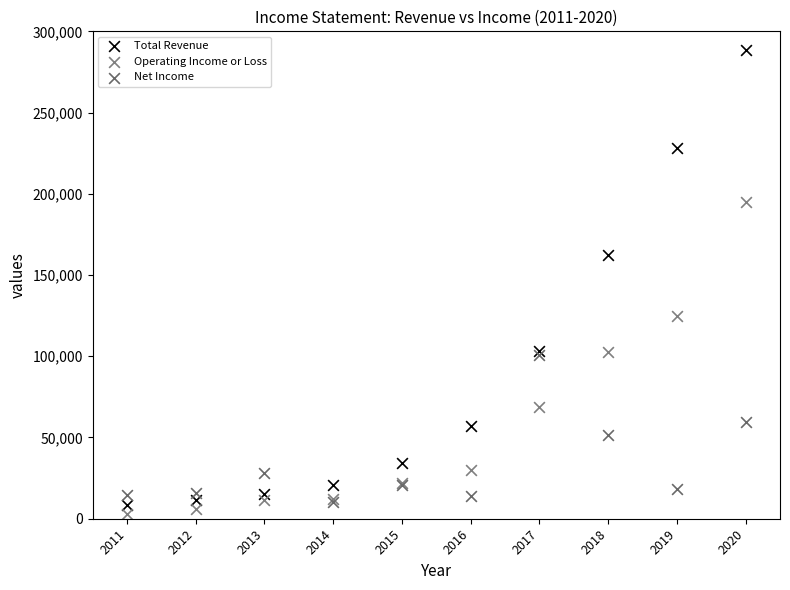

Across all series, what Y value is closest to 145800?

162600